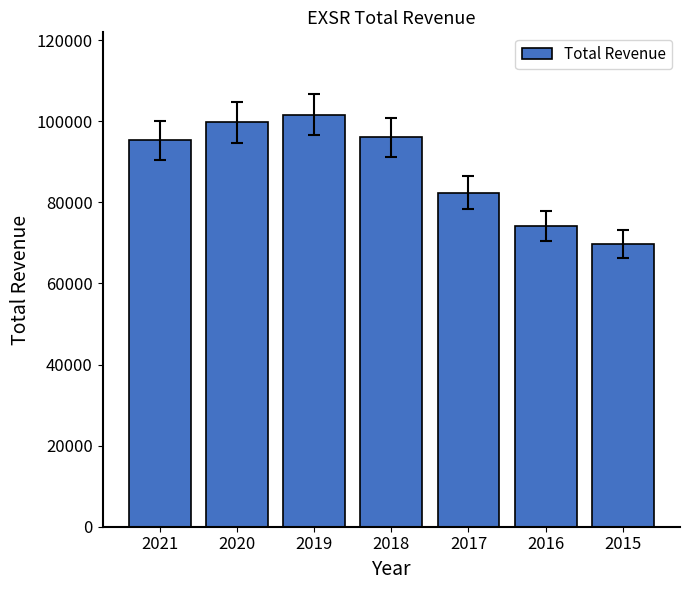

What is the approximate value at 2019, to the nearest 10?

101600